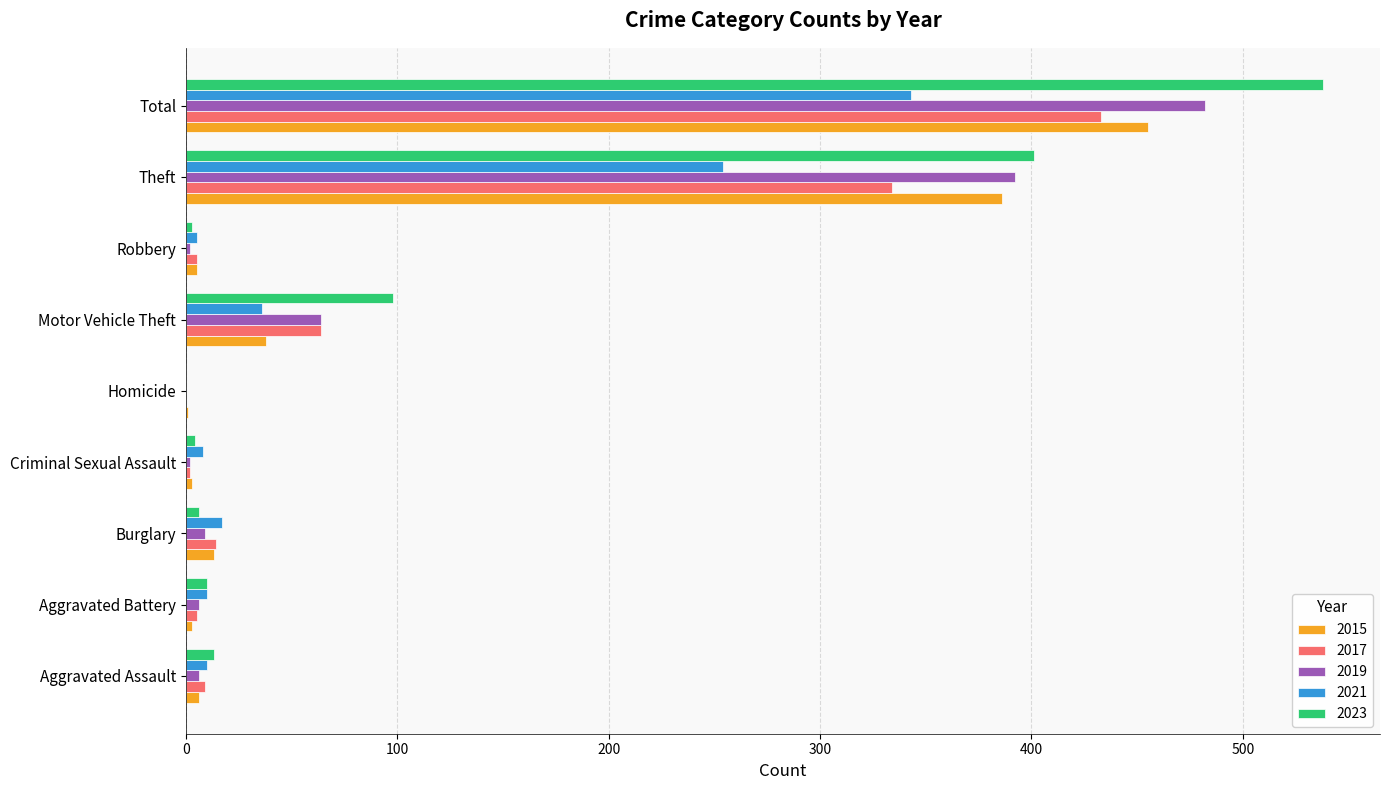

How many categories are shown in the chart?

9